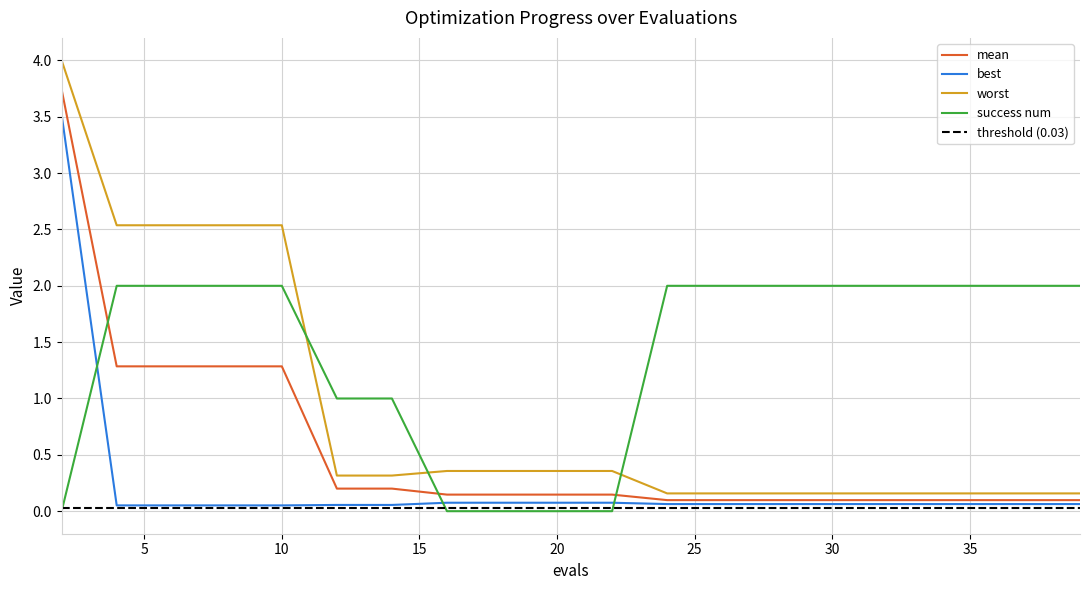

True or false: best and worst cross at least once.

False